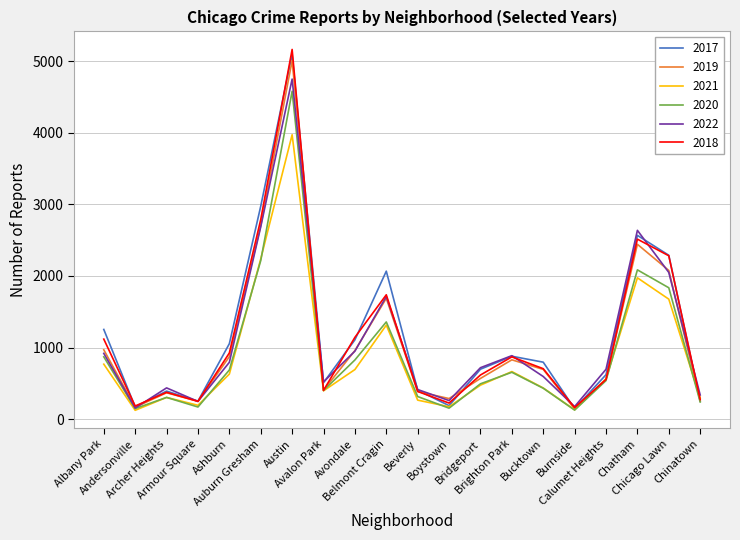

What is the maximum value shown in the chart?

5162